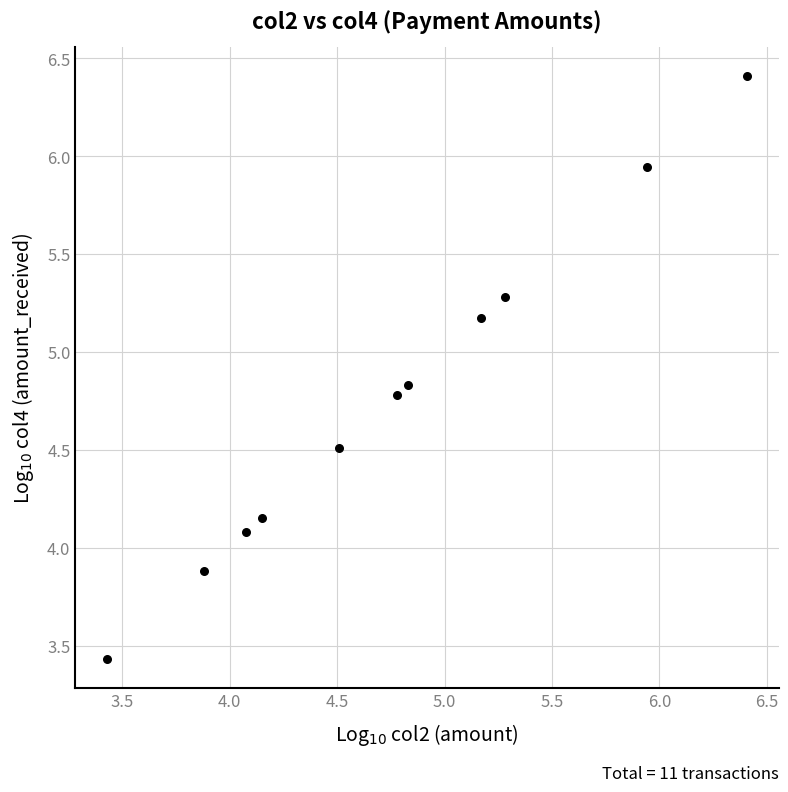

What is the average Y value?

4.8